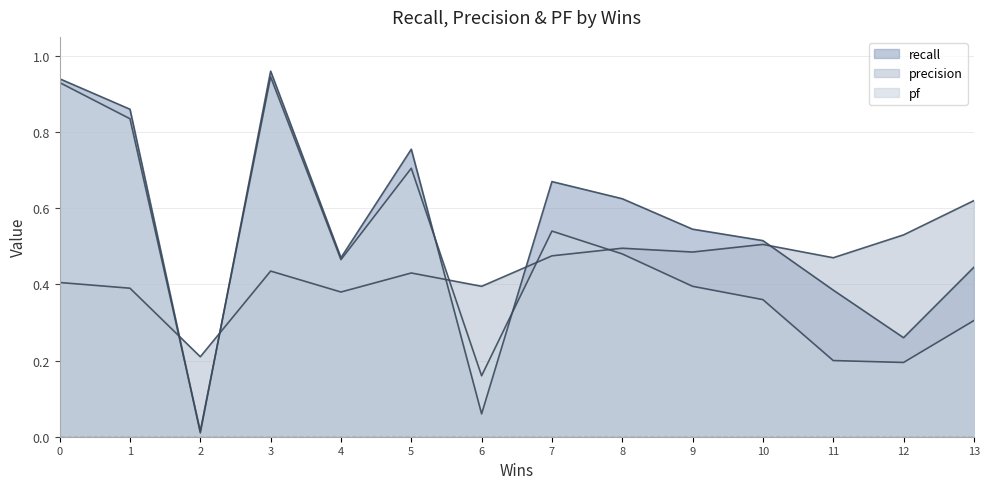

True or false: pf and recall intersect in this chart.

True